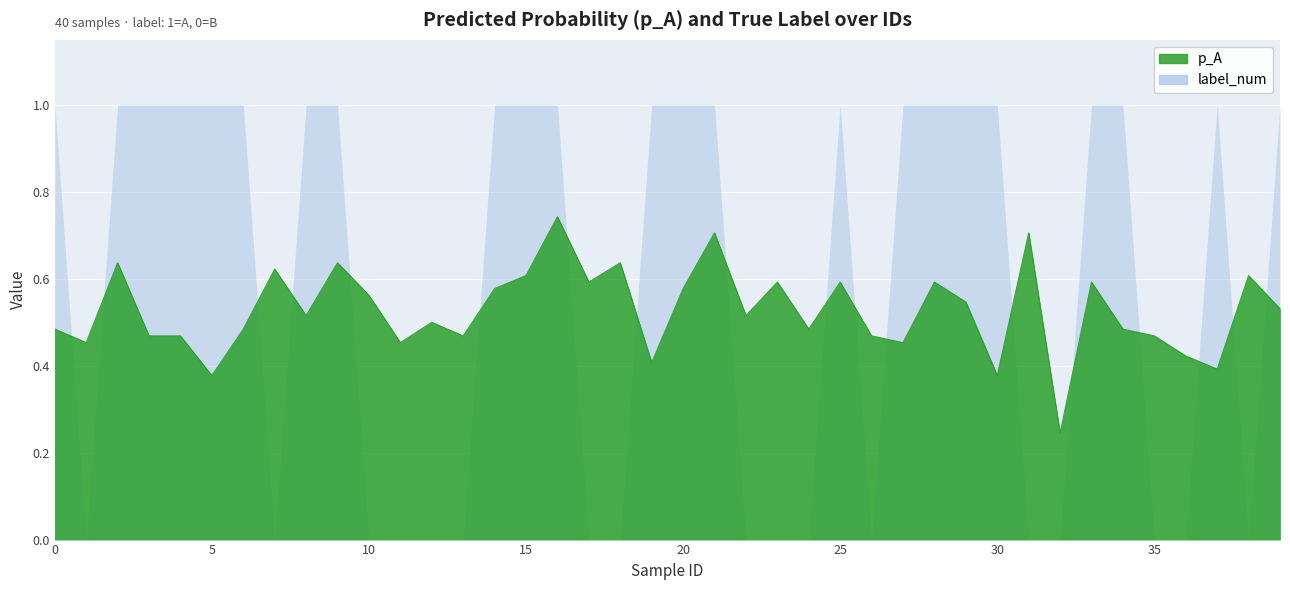

The value at 6 is 0.3. True or false?

False